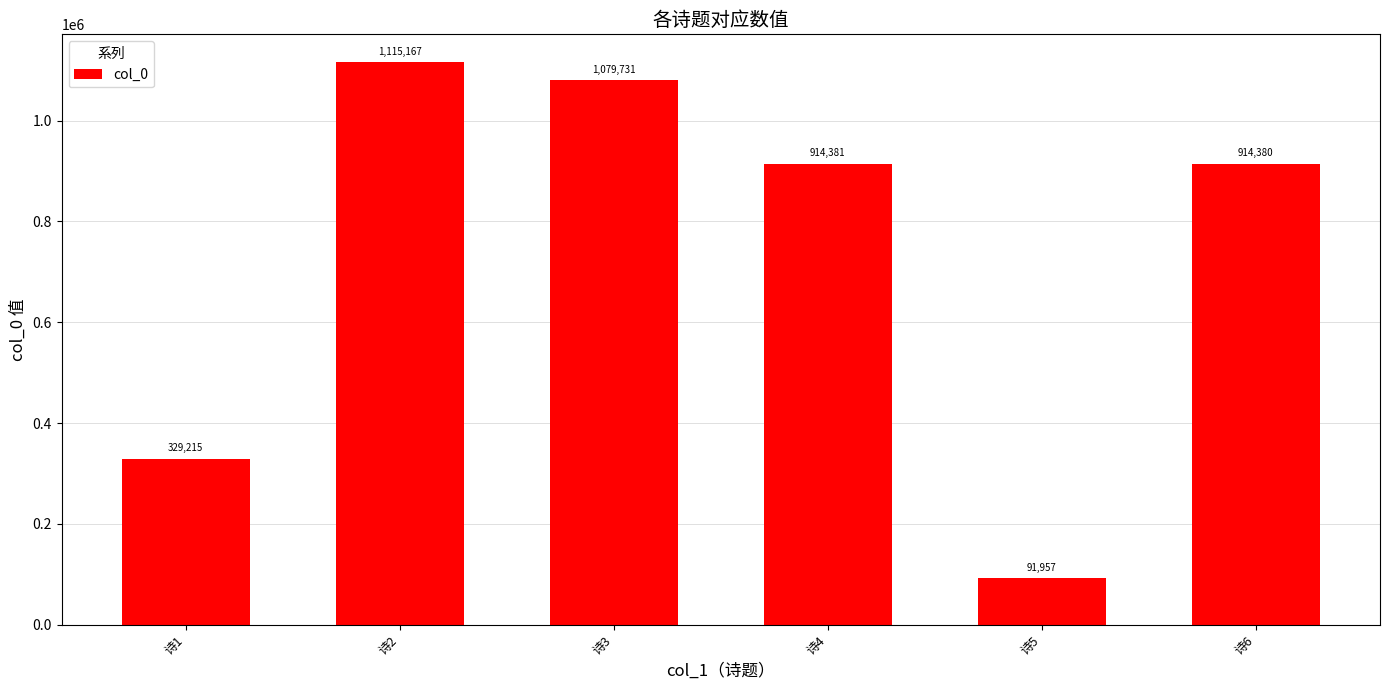

Approximately how many times larger is the value at 诗3 compared to 诗4?

1.2